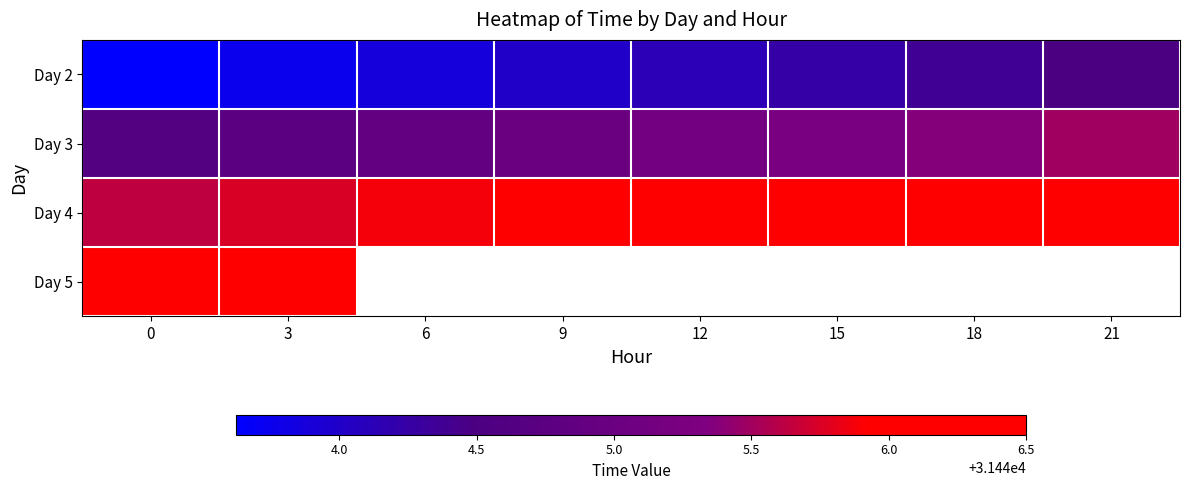

What is the sum of all Day 2 values?

251552.5